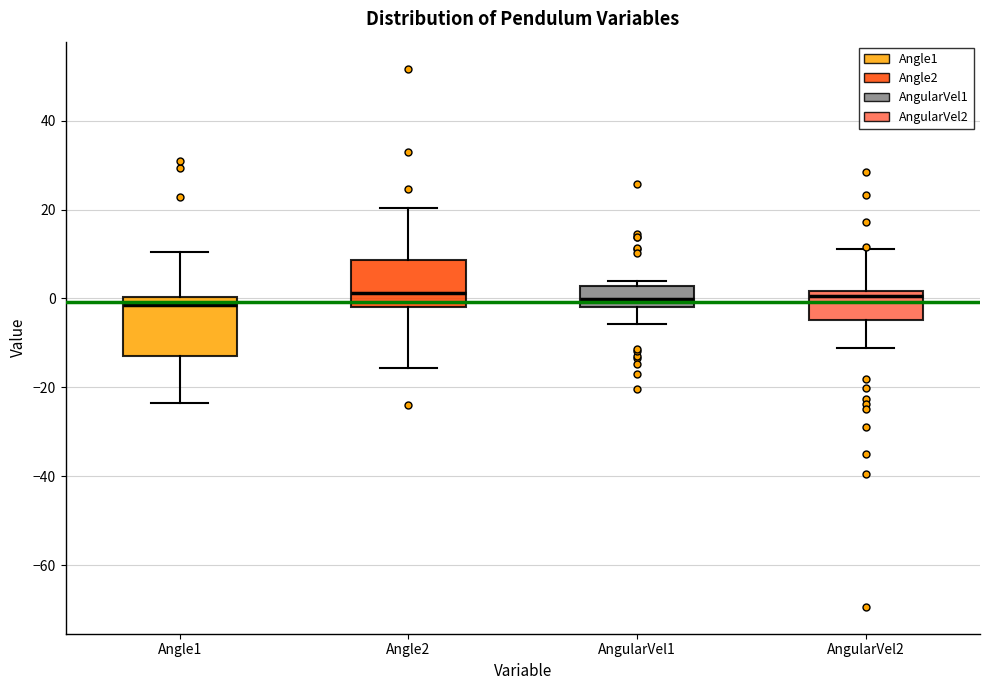

Reading left to right, transcribe this box plot: for each box, give where its median line is, the range the box spans, and where its two whiskers end, as read against the y-axis. The values are not printed on the chart, so give them approximately, as read against the axis.

Angle1: median -2, box -12 to 0, whiskers -24 to 10
Angle2: median 2, box -2 to 8, whiskers -16 to 20
AngularVel1: median 0, box -2 to 2, whiskers -6 to 4
AngularVel2: median 0, box -4 to 2, whiskers -12 to 12